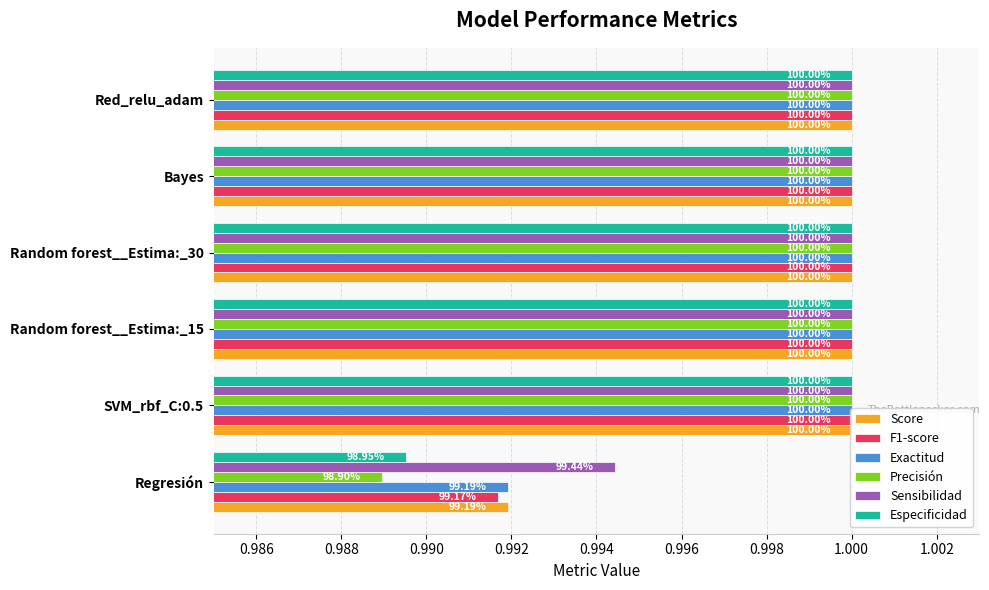

Which series has the largest range (max minus min)?

Precisión